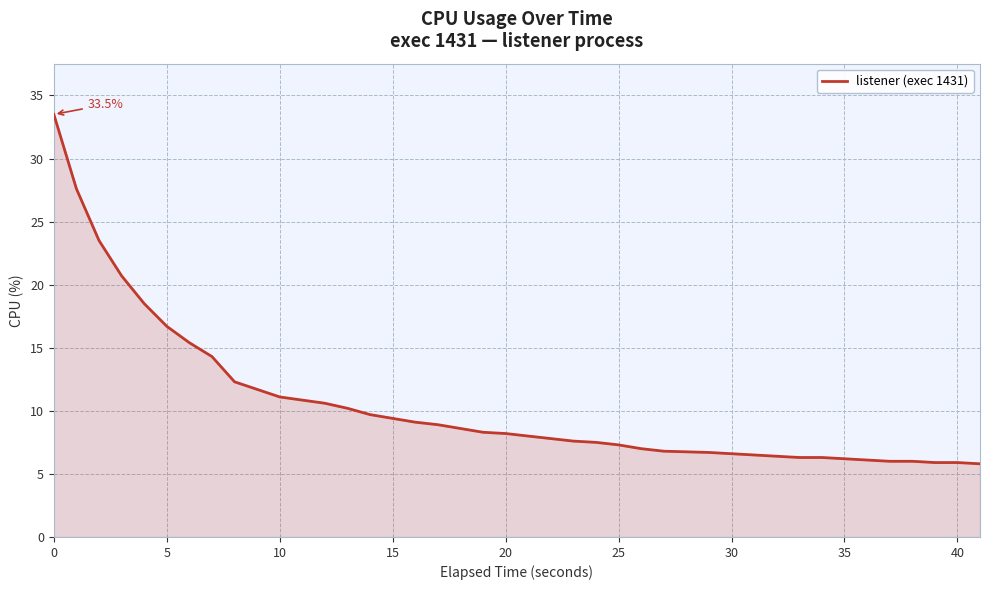

What is the greatest value displayed?

33.5